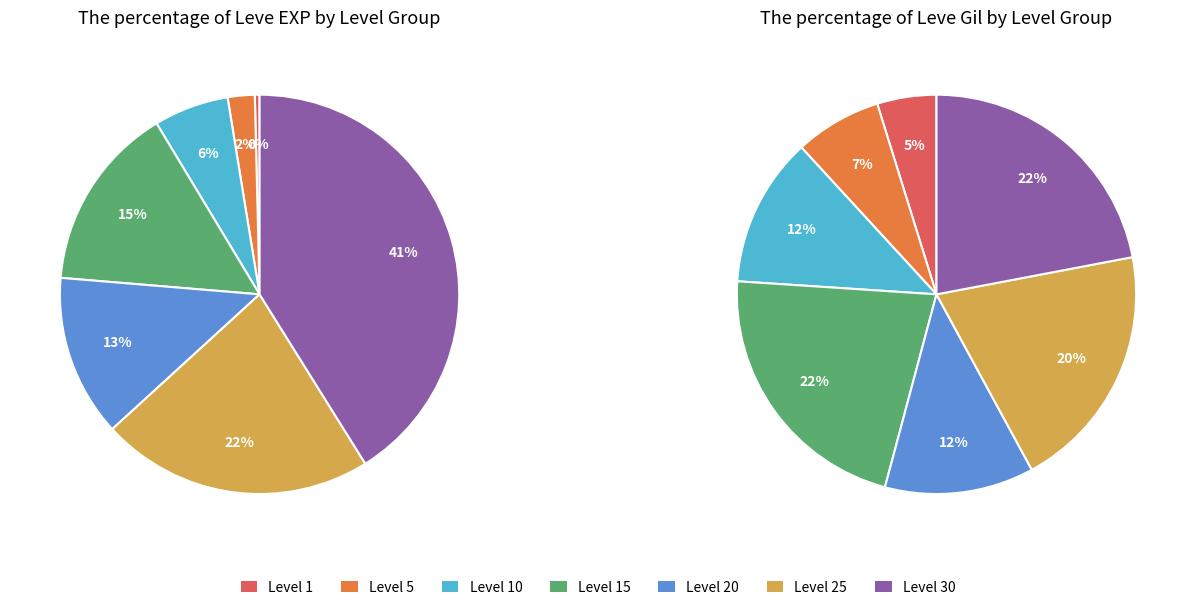

Rank the categories by value from highest to lowest.

Level 30, Level 25, Level 15, Level 20, Level 10, Level 5, Level 1